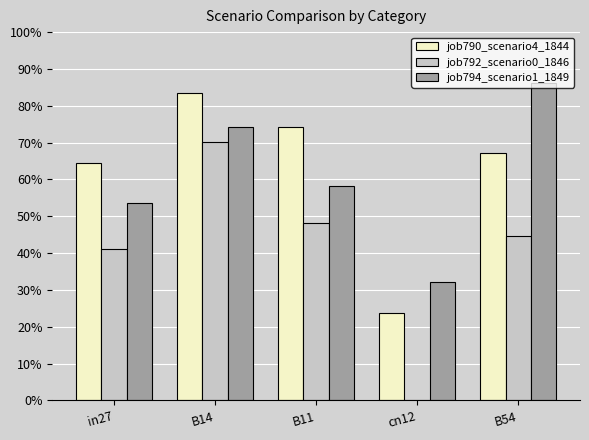

What position from the right is B14?

4